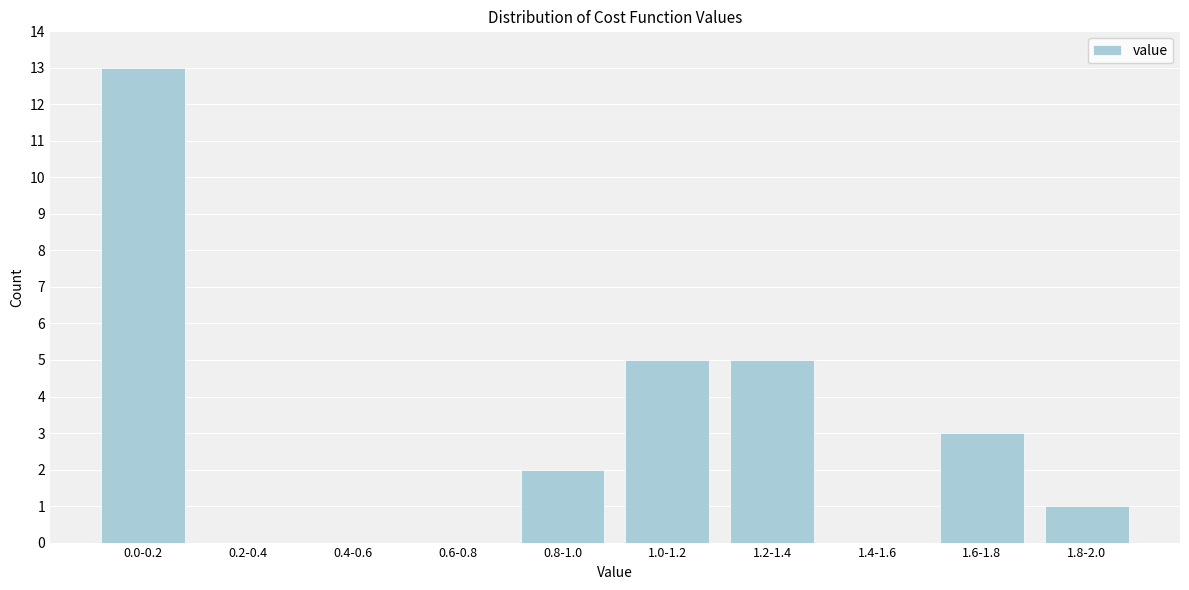

Reading left to right, list all the values displayed in this chart.

0.0-0.2=13	0.2-0.4=0	0.4-0.6=0	0.6-0.8=0	0.8-1.0=2	1.0-1.2=5	1.2-1.4=5	1.4-1.6=0	1.6-1.8=3	1.8-2.0=1